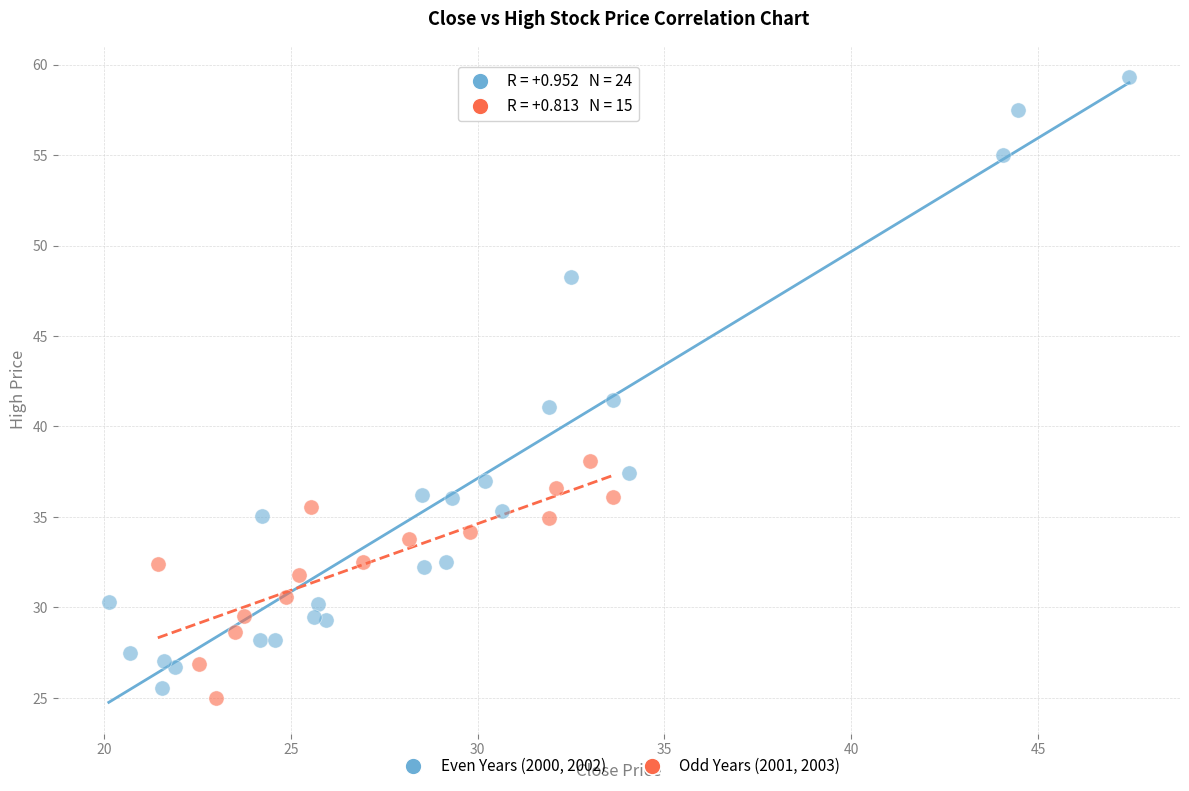

Which series has the largest Y range (max minus min)?

Even Years (2000, 2002)